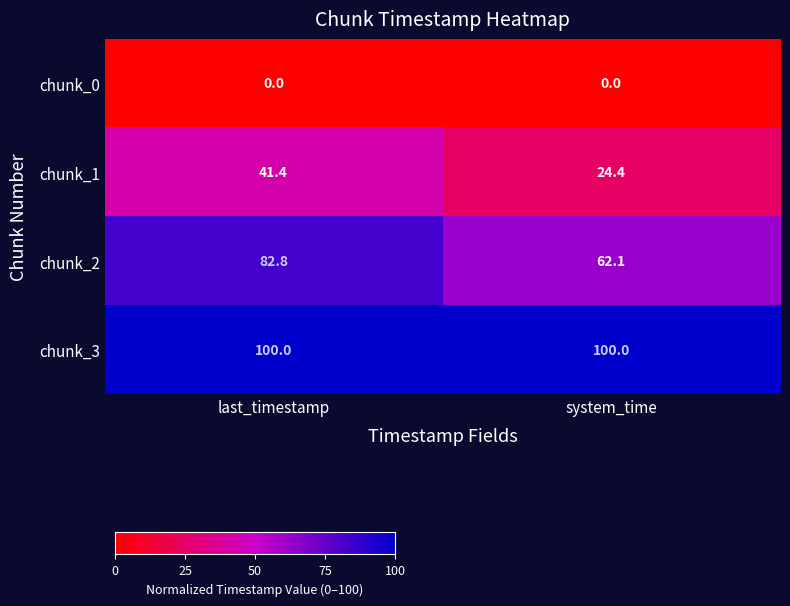

The chunk_3 series shows 100.0 at system_time. True or false?

True